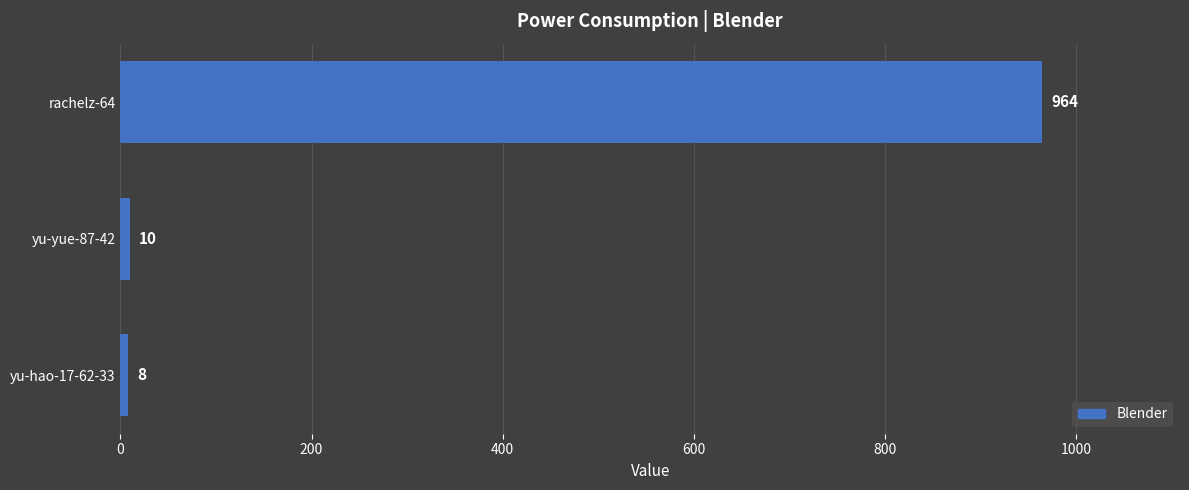

Reading bottom to top, list all the values displayed in this chart.

8	10	964